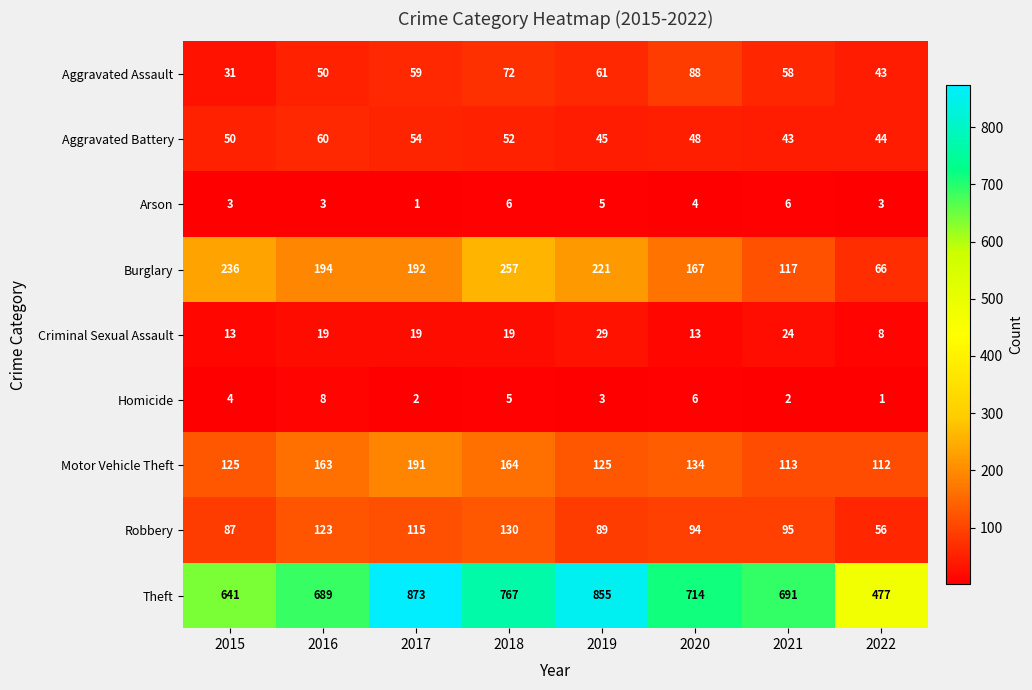

How many Arson values are between 3 and 6?

7